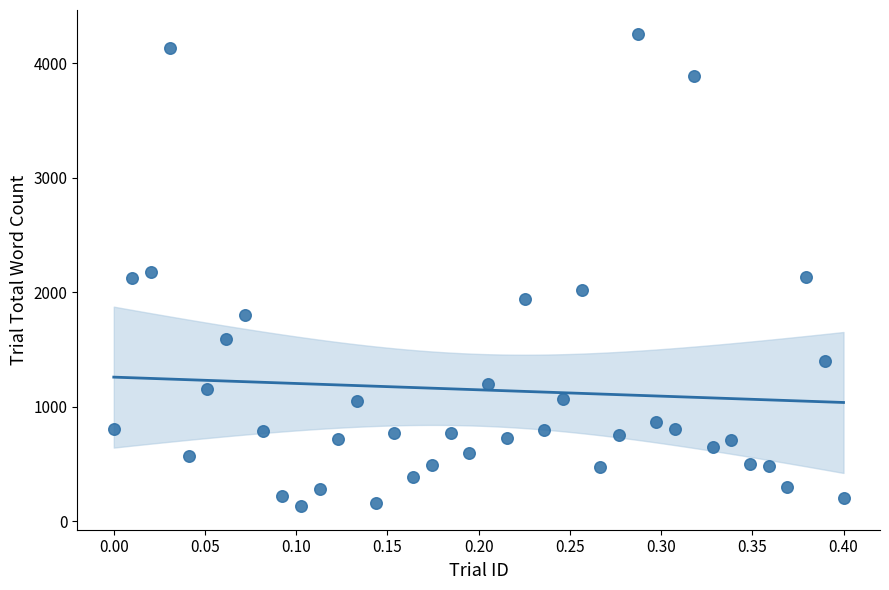

What is the range of Y values (max minus min)?

4125